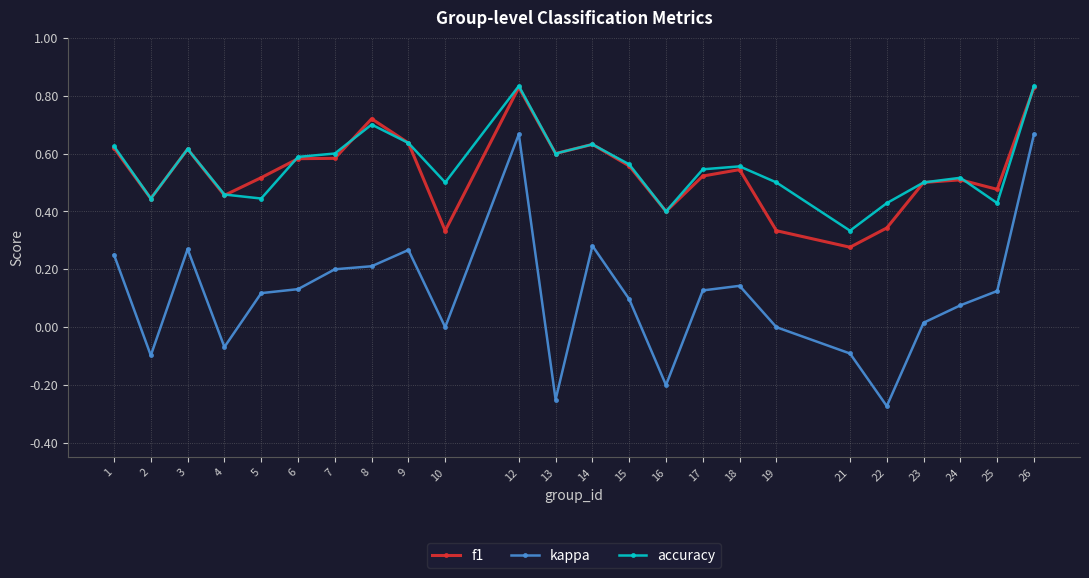

The value of accuracy at 7 is 0.3. True or false?

False